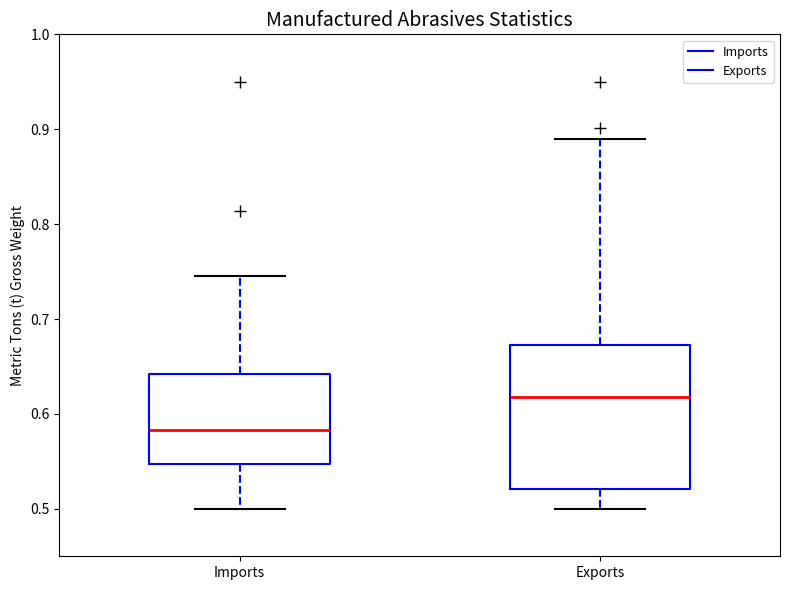

Reading left to right, read every box against the y-axis: the position of its median line, the range the box covers, and the ends of its whiskers. The values are not printed on the chart, so give them approximately, as read against the axis.

Imports: median 0.58, box 0.55 to 0.64, whiskers 0.50 to 0.75
Exports: median 0.62, box 0.52 to 0.67, whiskers 0.50 to 0.89